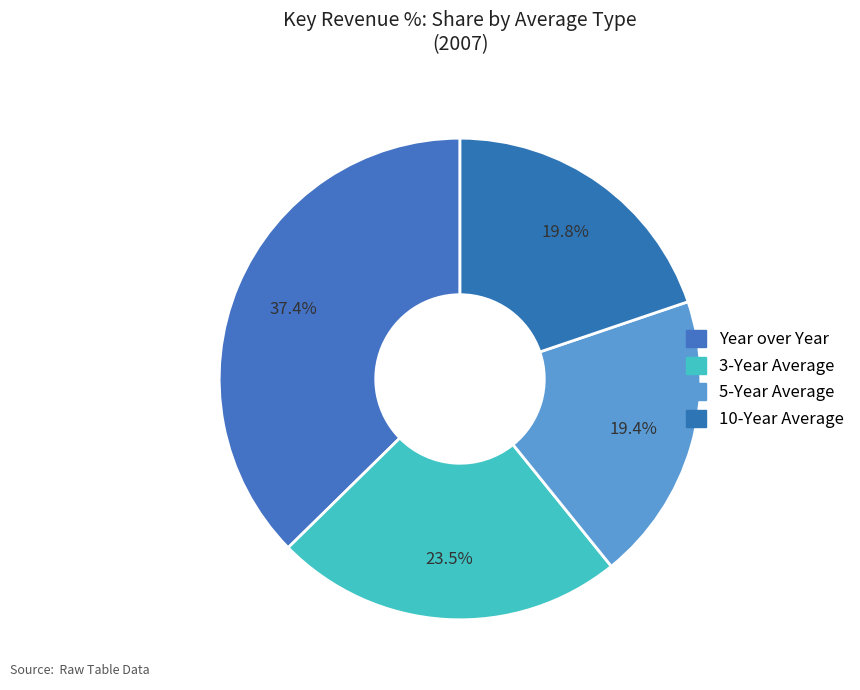

To the nearest percent, what percentage of the pie is 3-Year Average?

23%